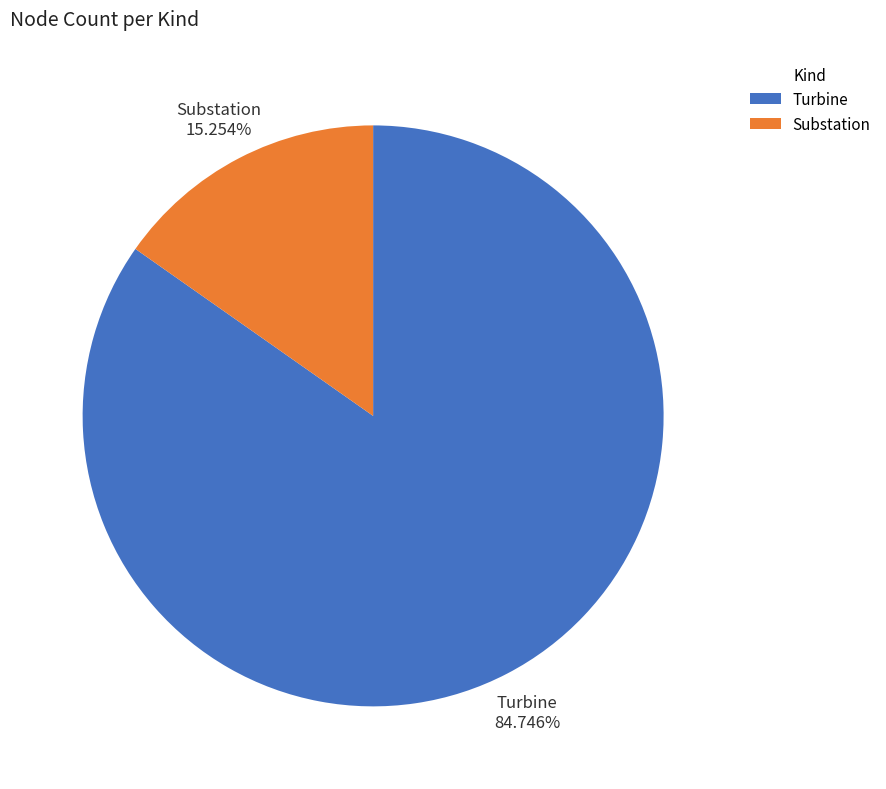

To the nearest percent, what portion does Turbine represent?

85%